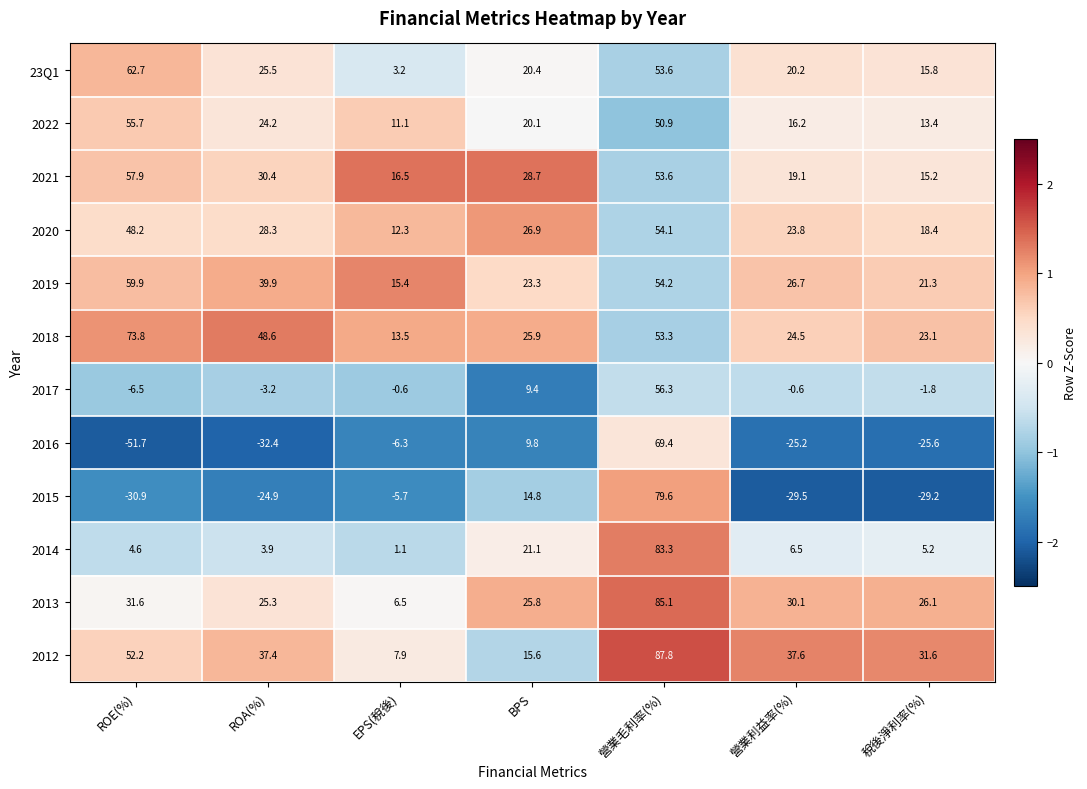

How many values in the 2018 series are below 25?

3